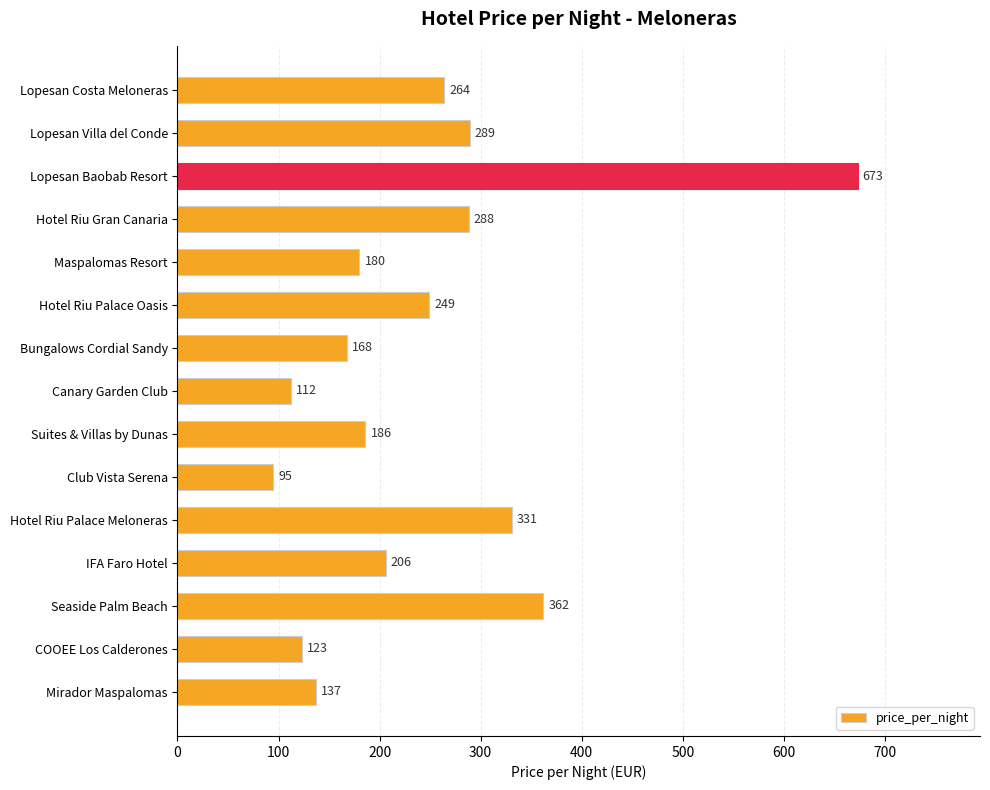

What is the value of the 11th bar from the top?

331